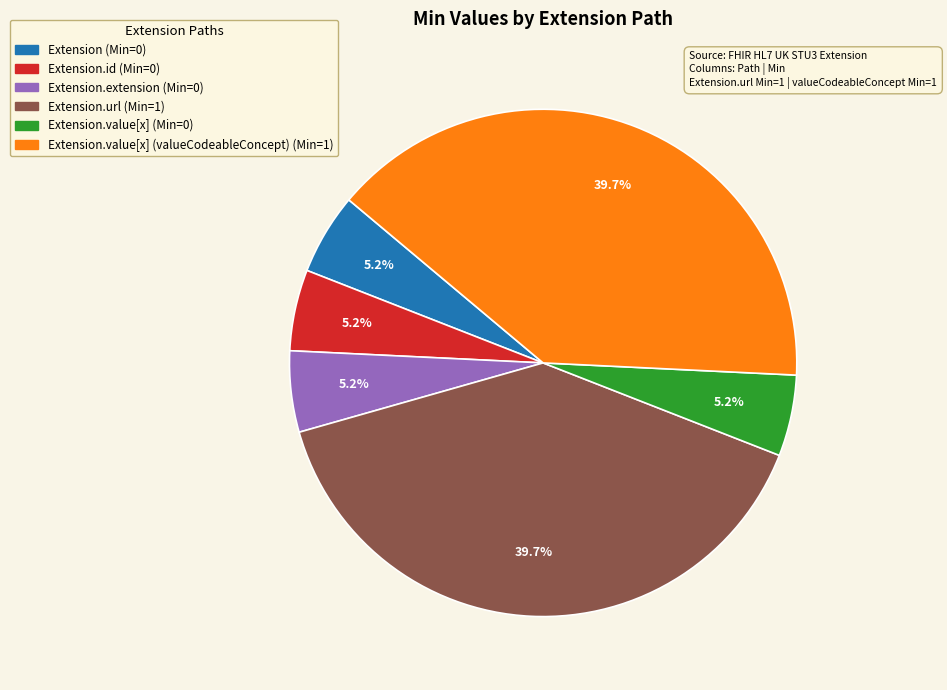

Is there a majority slice in this chart?

No